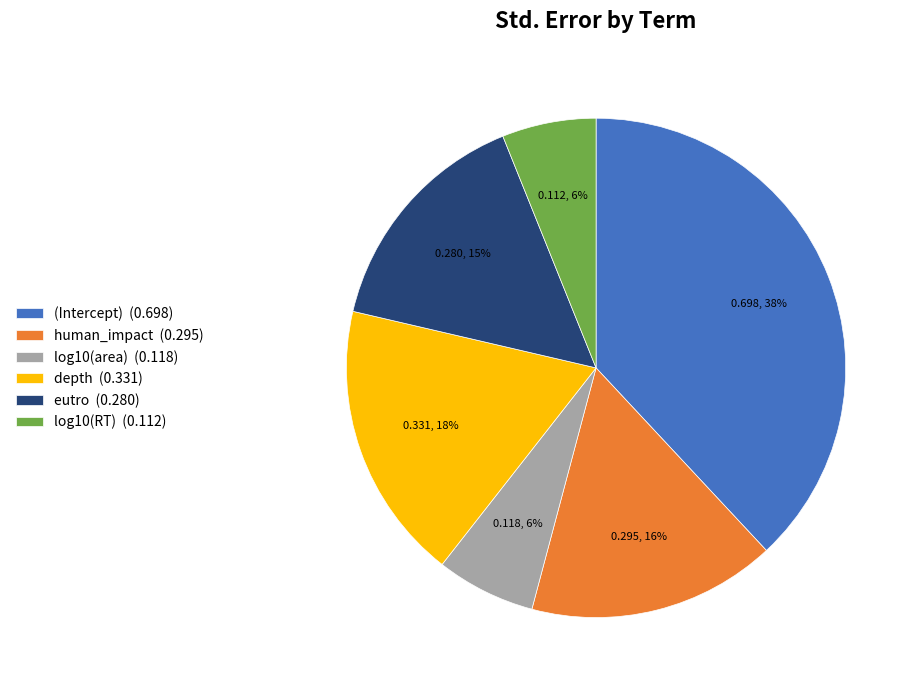

Is it true that log10(RT) (0.112) is 6% of the pie?

True